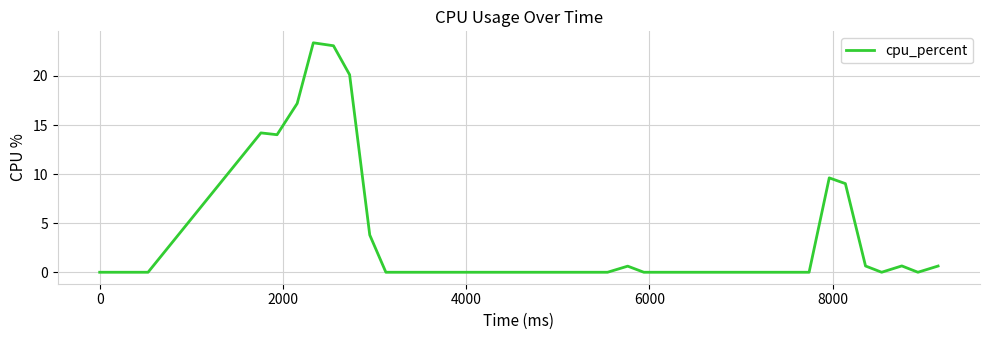

What is the difference between the maximum and minimum values?

23.4